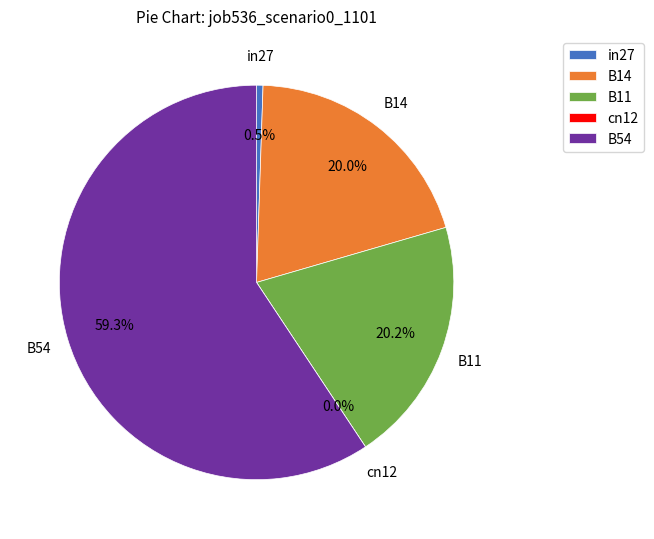

To the nearest percent, what percentage of the pie is B14?

20%